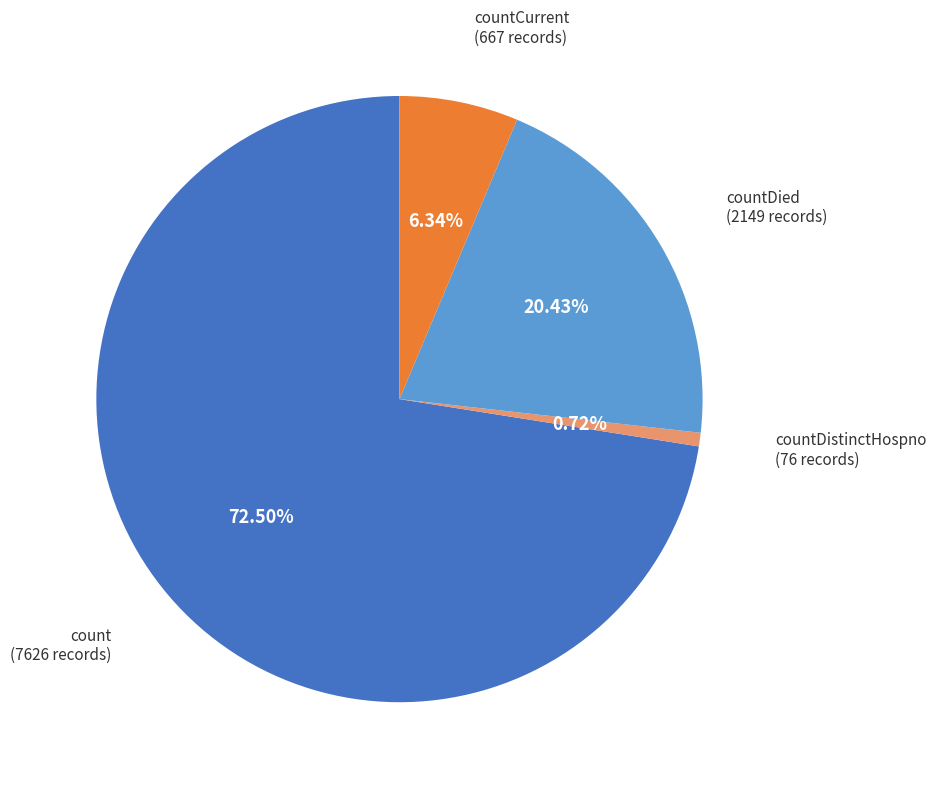

Is there any slice that represents more than half of the pie?

Yes